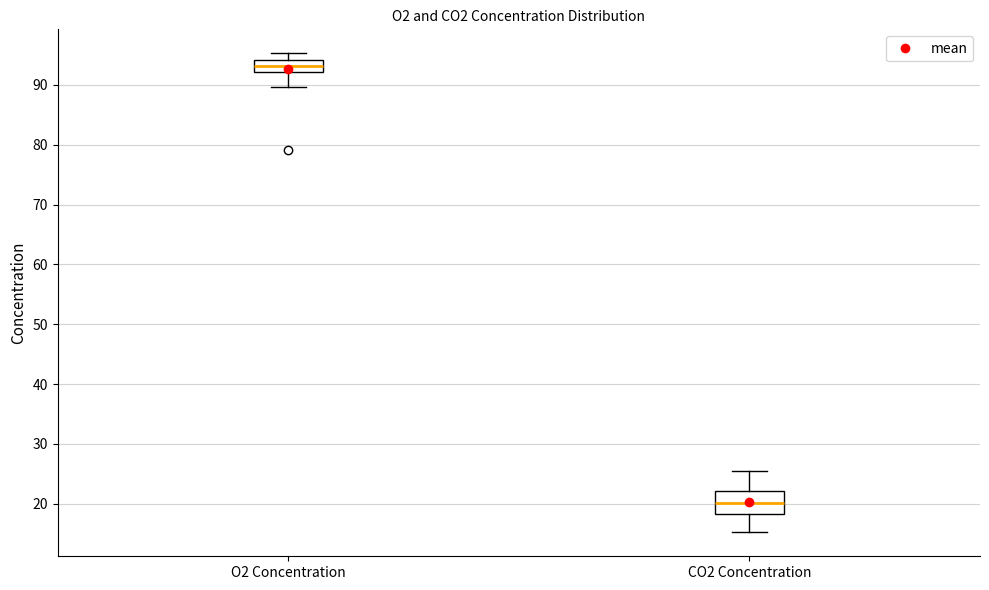

Reading left to right, transcribe this box plot: for each box, give where its median line is, the range the box spans, and where its two whiskers end, as read against the y-axis. The values are not printed on the chart, so give them approximately, as read against the axis.

O2 Concentration: median 93, box 92 to 94, whiskers 90 to 95
CO2 Concentration: median 20, box 18 to 22, whiskers 15 to 25